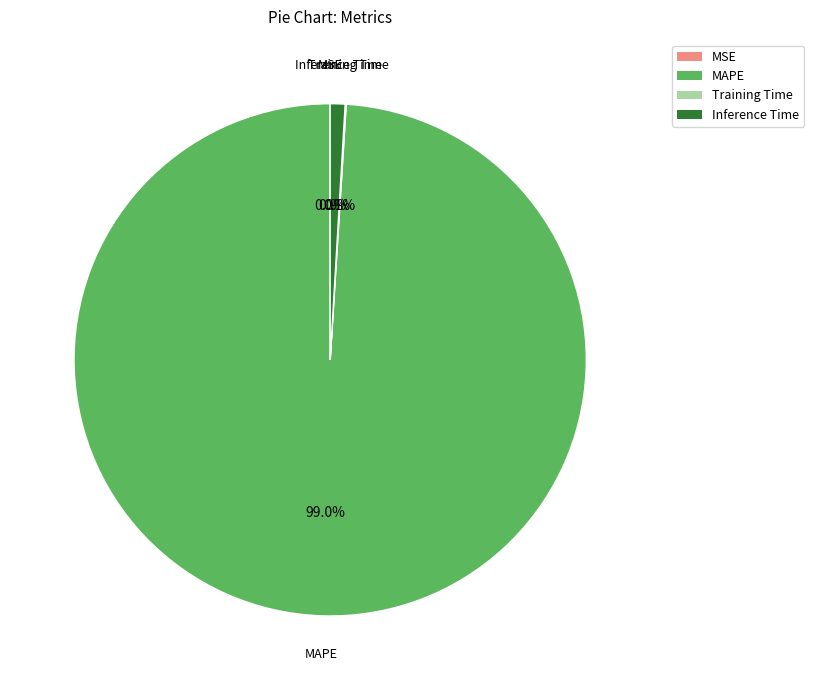

Is there any slice that represents more than half of the pie?

Yes